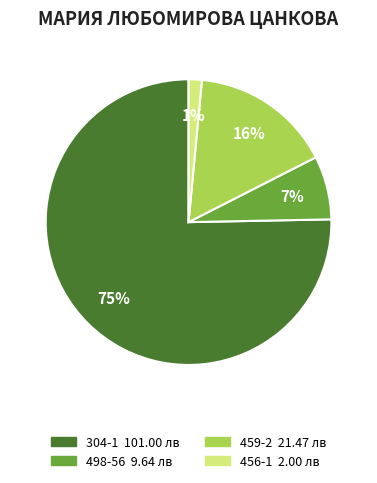

What is the majority slice?

304-1